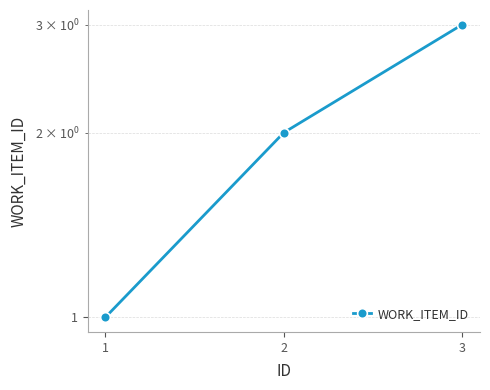

Rank the categories by value from lowest to highest.

1, 2, 3